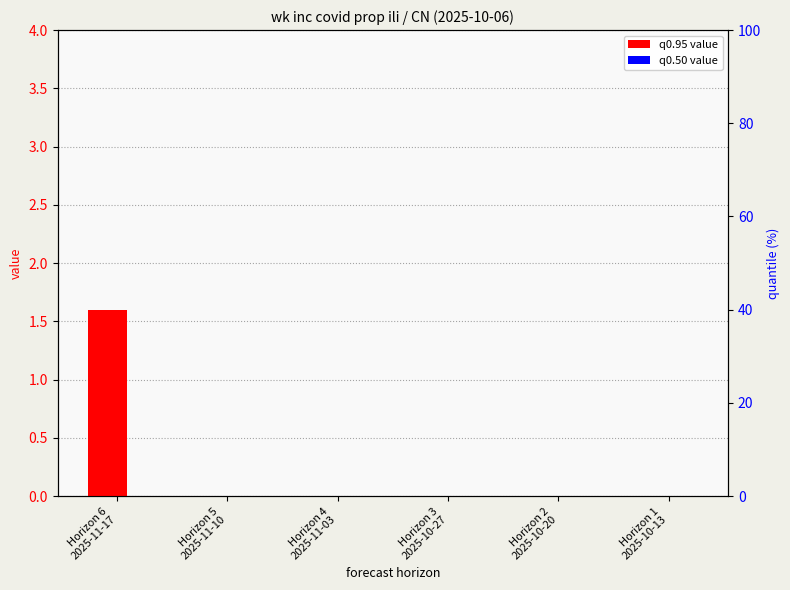

Which series has the largest total across all categories?

q0.95 value